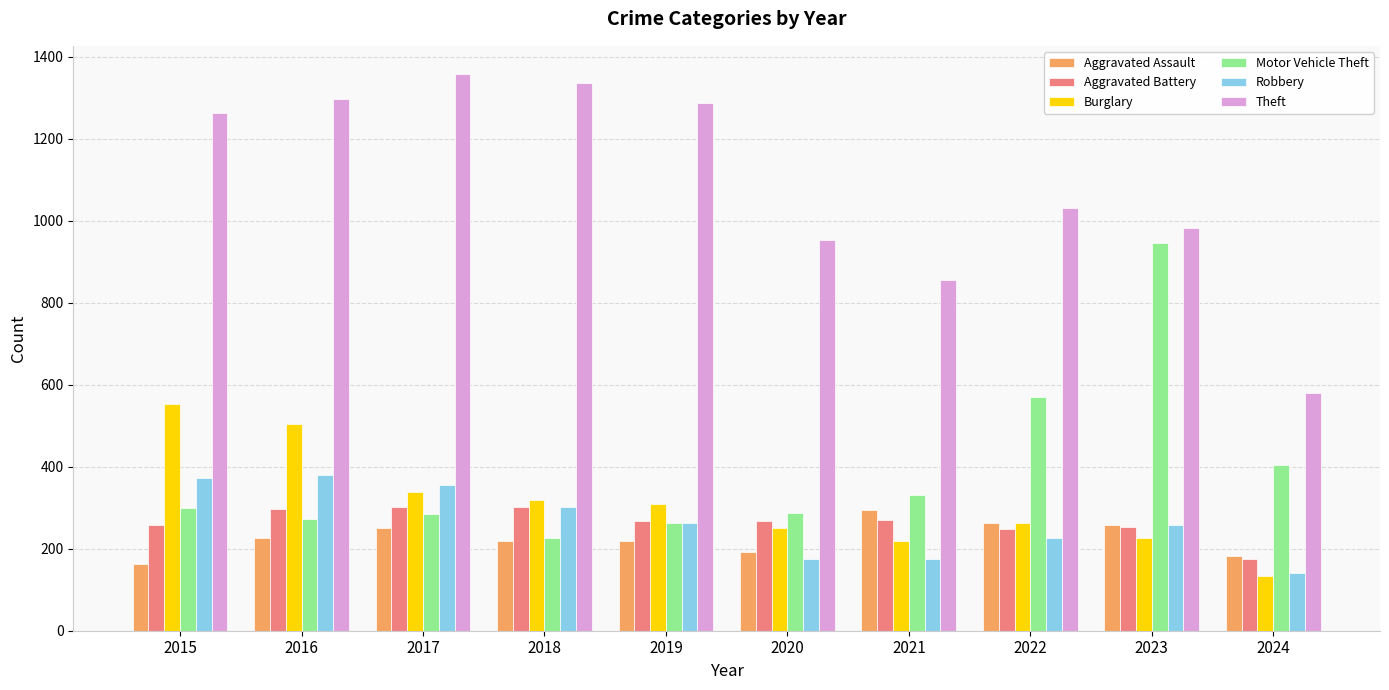

True or false: Theft has a value of 871 at 2016.

False